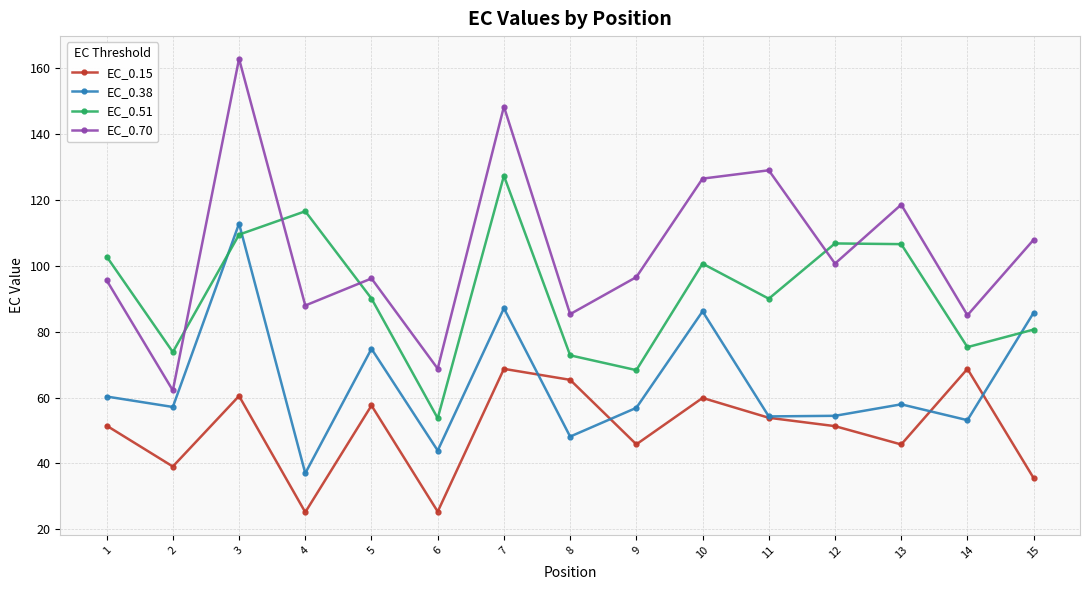

In EC_0.70, how many points are lower than both neighbors (excluding endpoints)?

6